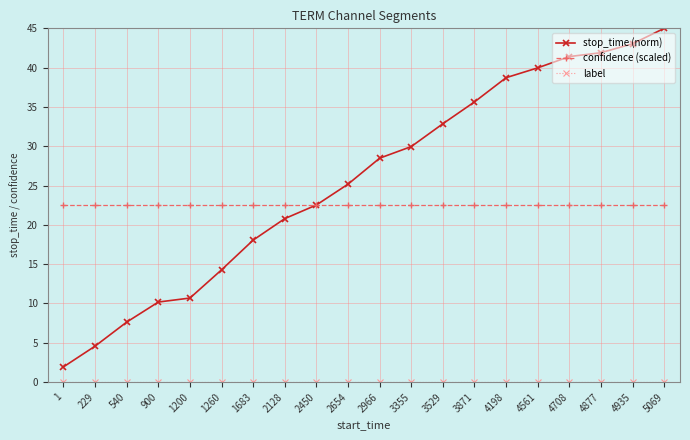

Which series has the largest total across all categories?

stop_time (norm)